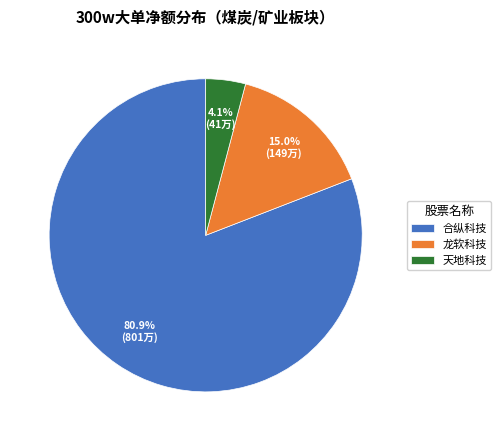

Which category has the biggest portion of the pie?

合纵科技